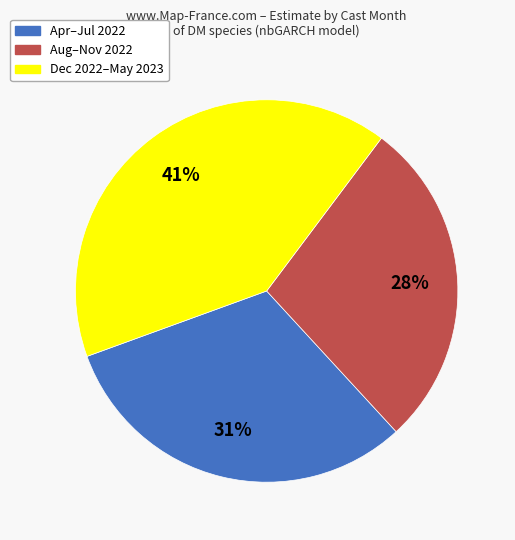

To the nearest percent, what is the difference between the largest and smallest slice percentages?

13%